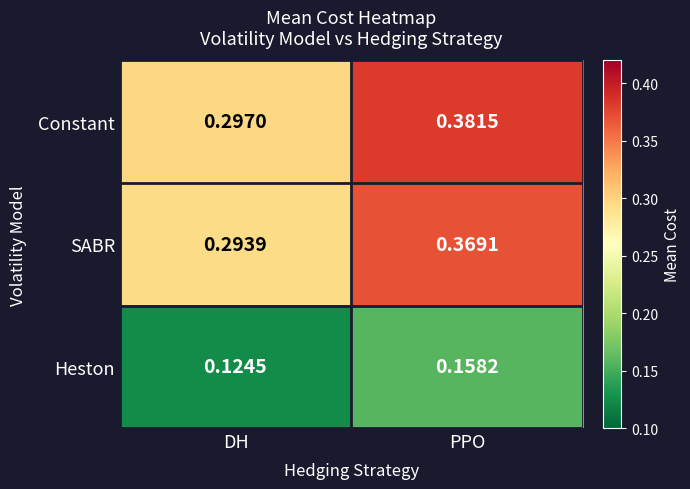

Which category has the lowest value across all series?

DH